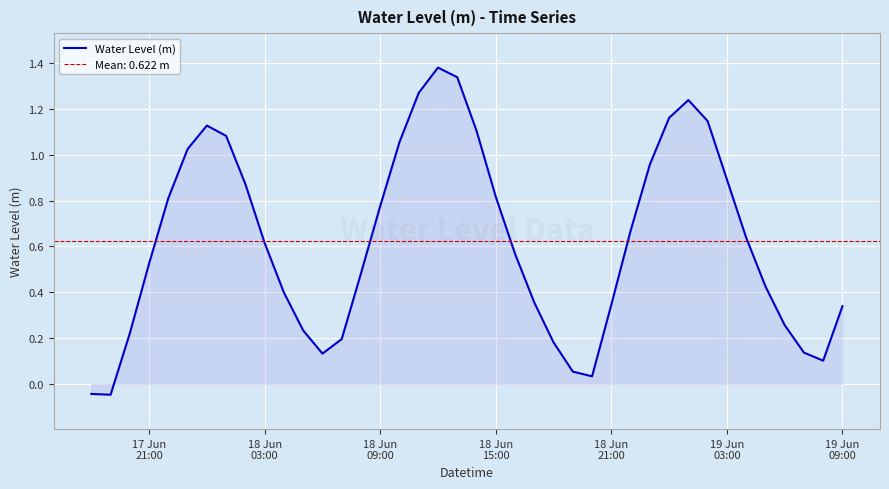

Reading left to right, list all the values displayed in this chart.

-0.0	-0.0	0.2	0.5	0.8	1.0	1.1	1.1	0.9	0.6	0.4	0.2	0.1	0.2	0.5	0.8	1.1	1.3	1.4	1.3	1.1	0.8	0.6	0.4	0.2	0.1	0.0	0.3	0.7	1.0	1.2	1.2	1.1	0.9	0.6	0.4	0.3	0.1	0.1	0.3